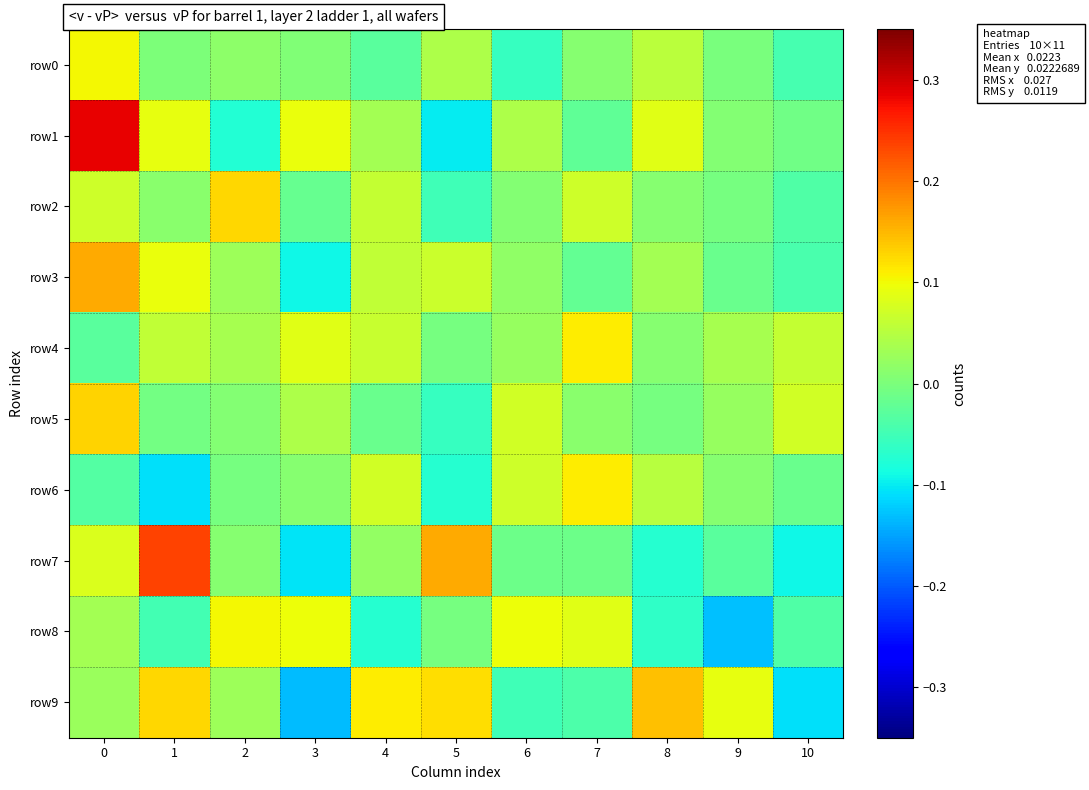

Reading right to left, list all the values displayed in this chart.

row0: 10=-0.0	9=-0.0	8=0.1	7=0.0	6=-0.1	5=0.0	4=-0.0	3=0.0	2=0.0	1=0.0	0=0.1
row1: 10=-0.0	9=0.0	8=0.1	7=-0.0	6=0.0	5=-0.1	4=0.0	3=0.1	2=-0.1	1=0.1	0=0.3
row2: 10=-0.0	9=-0.0	8=0.0	7=0.1	6=0.0	5=-0.0	4=0.1	3=-0.0	2=0.1	1=0.0	0=0.1
row3: 10=-0.0	9=-0.0	8=0.0	7=-0.0	6=0.0	5=0.1	4=0.1	3=-0.1	2=0.0	1=0.1	0=0.2
row4: 10=0.1	9=0.0	8=0.0	7=0.1	6=0.0	5=-0.0	4=0.1	3=0.1	2=0.0	1=0.1	0=-0.0
row5: 10=0.1	9=0.0	8=-0.0	7=0.0	6=0.1	5=-0.1	4=-0.0	3=0.0	2=0.0	1=-0.0	0=0.1
row6: 10=-0.0	9=0.0	8=0.1	7=0.1	6=0.1	5=-0.1	4=0.1	3=0.0	2=-0.0	1=-0.1	0=-0.0
row7: 10=-0.1	9=-0.0	8=-0.1	7=-0.0	6=-0.0	5=0.2	4=0.0	3=-0.1	2=0.0	1=0.2	0=0.1
row8: 10=-0.0	9=-0.1	8=-0.1	7=0.1	6=0.1	5=-0.0	4=-0.1	3=0.1	2=0.1	1=-0.0	0=0.0
row9: 10=-0.1	9=0.1	8=0.1	7=-0.0	6=-0.1	5=0.1	4=0.1	3=-0.1	2=0.0	1=0.1	0=0.0